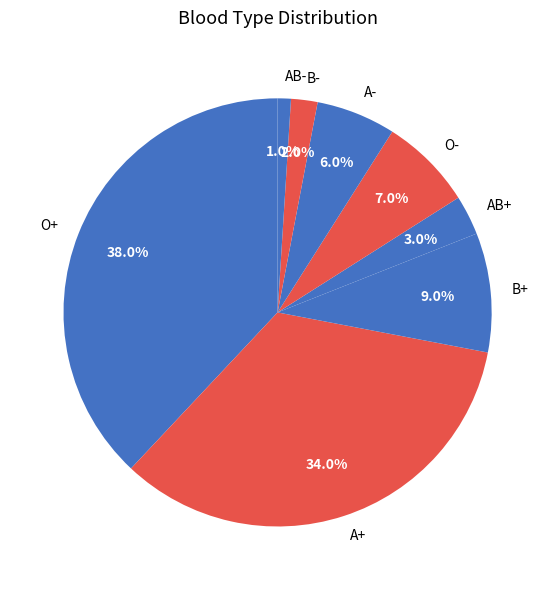

To the nearest percent, what portion does A- represent?

6%